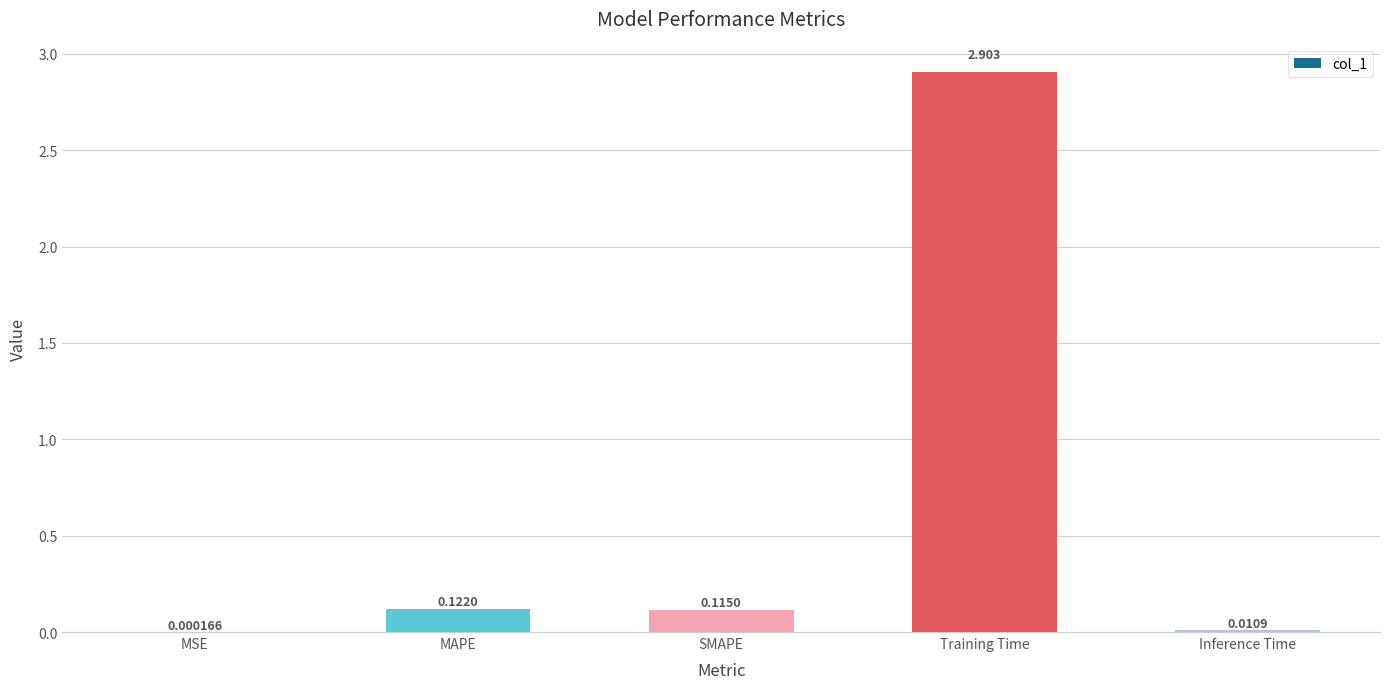

At which label is the value closest to 1?

MAPE